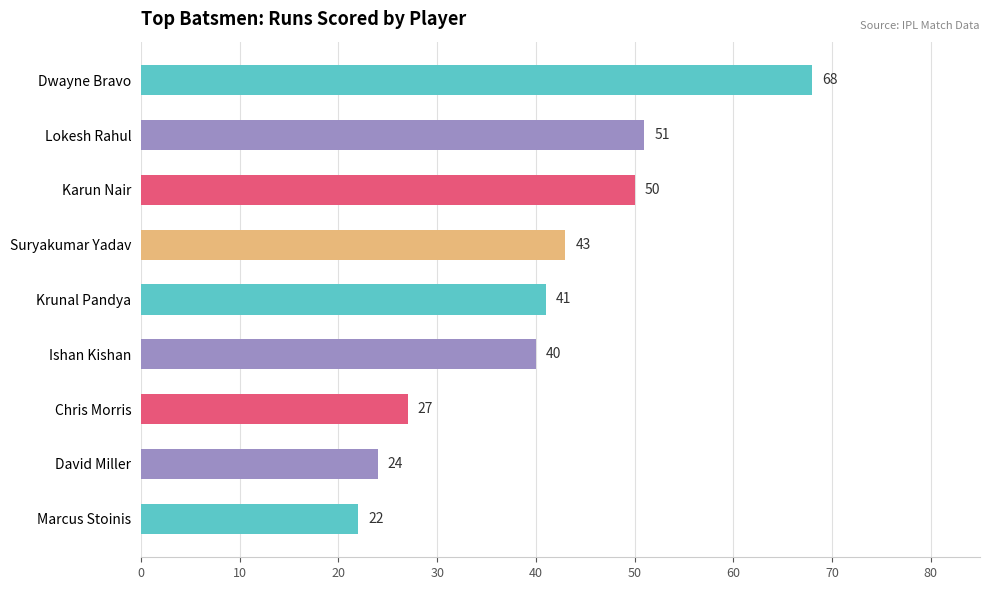

What is the sum of all values?

366